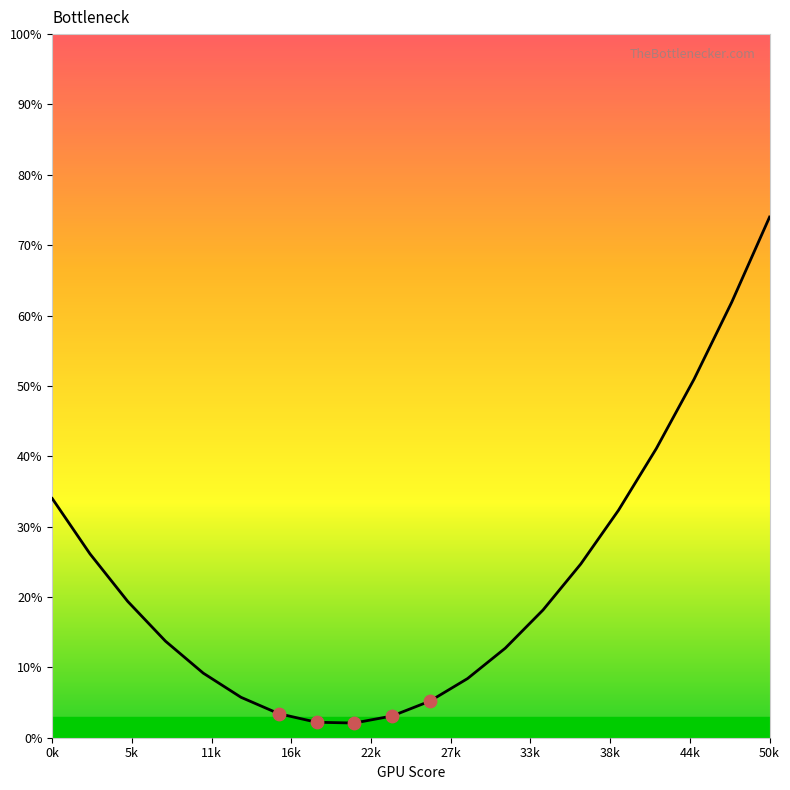

What is the difference between the maximum and minimum values?

71.9